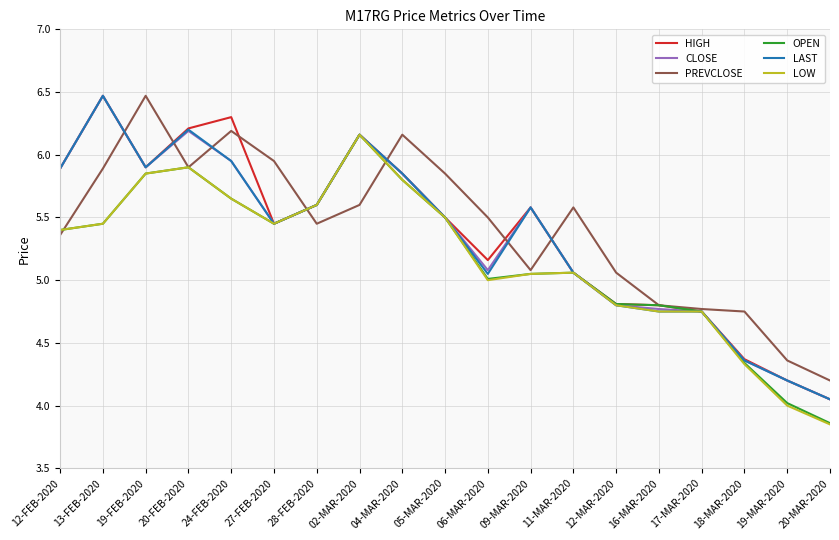

What are all the series names shown in the legend?

HIGH, CLOSE, PREVCLOSE, OPEN, LAST, LOW